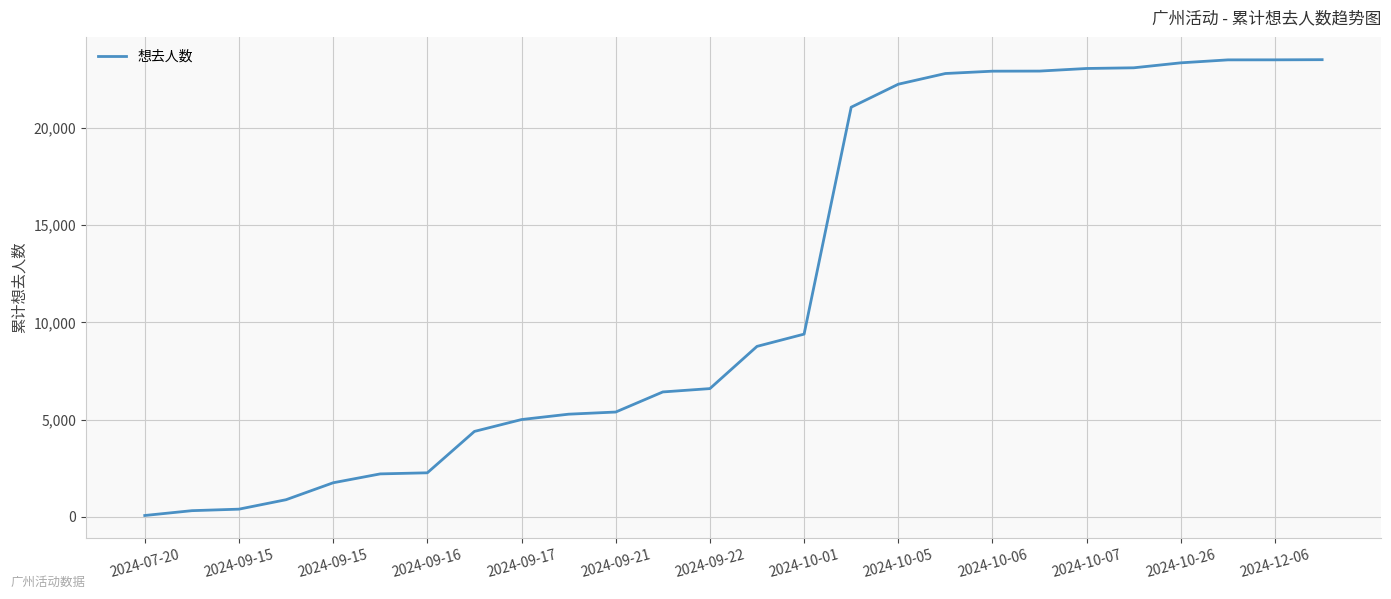

What is the greatest value displayed?

23523